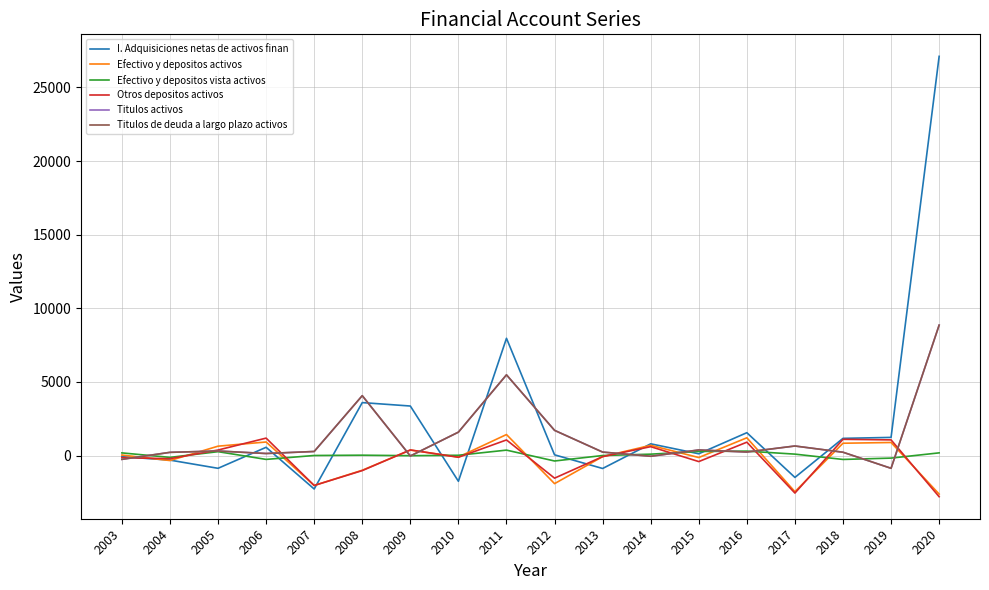

Reading left to right, what are all the values shown in this chart?

I. Adquisiciones netas de activos finan: 2003=-79	2004=-312	2005=-869	2006=558	2007=-2274	2008=3594	2009=3361	2010=-1750	2011=7961	2012=46	2013=-881	2014=794	2015=118	2016=1550	2017=-1488	2018=1165	2019=1230	2020=27109
Efectivo y depositos activos: 2003=32	2004=-341	2005=634	2006=918	2007=-2034	2008=-1001	2009=368	2010=-103	2011=1424	2012=-1910	2013=-76	2014=693	2015=-138	2016=1204	2017=-2456	2018=834	2019=884	2020=-2618
Efectivo y depositos vista activos: 2003=178	2004=-127	2005=261	2006=-264	2007=2	2008=22	2009=-12	2010=17	2011=366	2012=-372	2013=-1	2014=92	2015=274	2016=299	2017=94	2018=-267	2019=-176	2020=180
Otros depositos activos: 2003=-146	2004=-215	2005=373	2006=1182	2007=-2036	2008=-1023	2009=380	2010=-120	2011=1058	2012=-1538	2013=-75	2014=601	2015=-412	2016=905	2017=-2550	2018=1101	2019=1061	2020=-2798
Titulos activos: 2003=-261	2004=215	2005=306	2006=136	2007=274	2008=4064	2009=-32	2010=1587	2011=5479	2012=1709	2013=233	2014=-50	2015=376	2016=238	2017=646	2018=223	2019=-869	2020=8854
Titulos de deuda a largo plazo activos: 2003=-261	2004=215	2005=306	2006=136	2007=274	2008=4064	2009=-32	2010=1587	2011=5479	2012=1709	2013=233	2014=-50	2015=376	2016=238	2017=646	2018=223	2019=-869	2020=8854